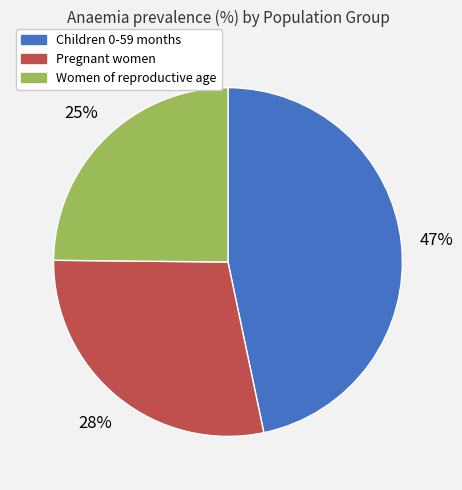

To the nearest percent, what percentage of the pie is Children 0-59 months?

47%